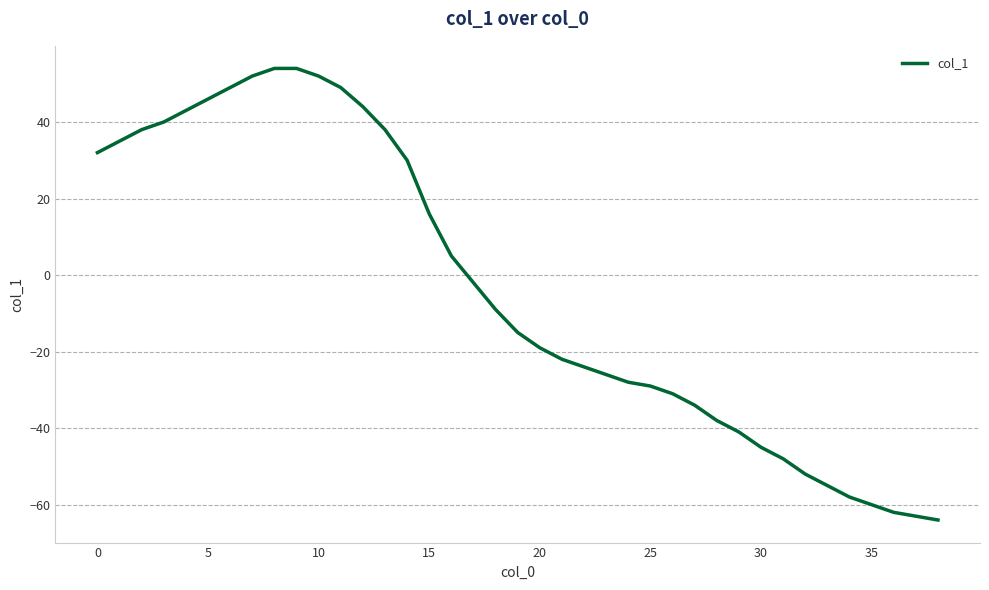

What is the greatest value displayed?

54